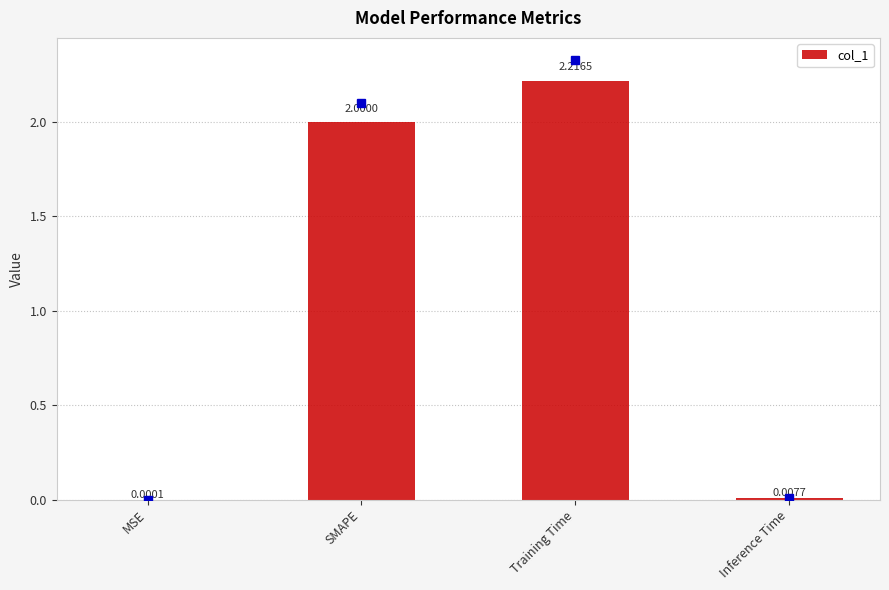

What is the sum of all values?

4.2